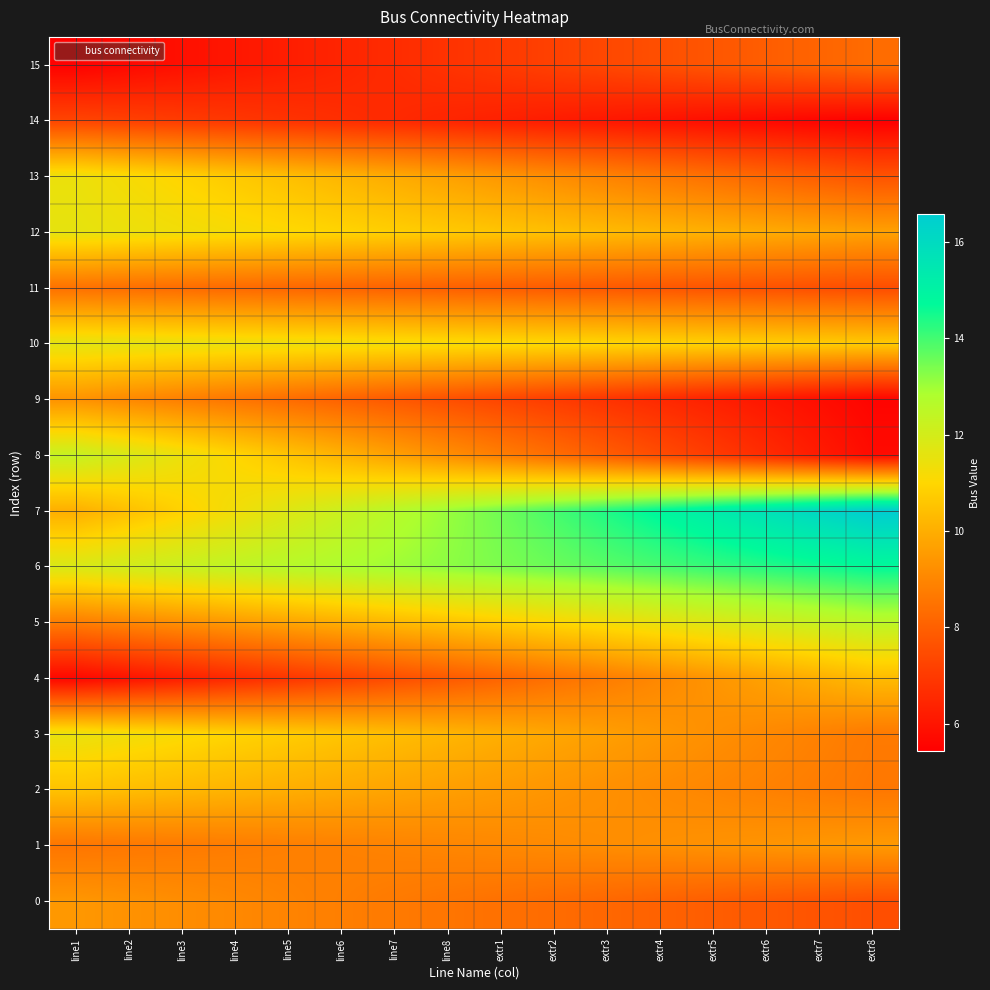

Between line1 and line2, which series saw the biggest shift?

7